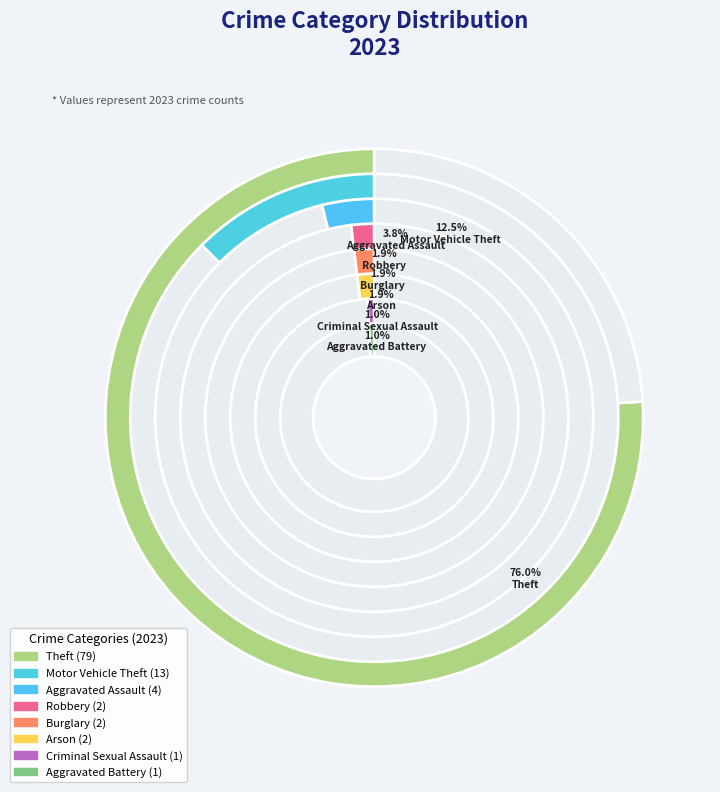

Rank the categories by value from lowest to highest.

Aggravated Battery, Criminal Sexual Assault, Arson, Burglary, Robbery, Aggravated Assault, Motor Vehicle Theft, Theft